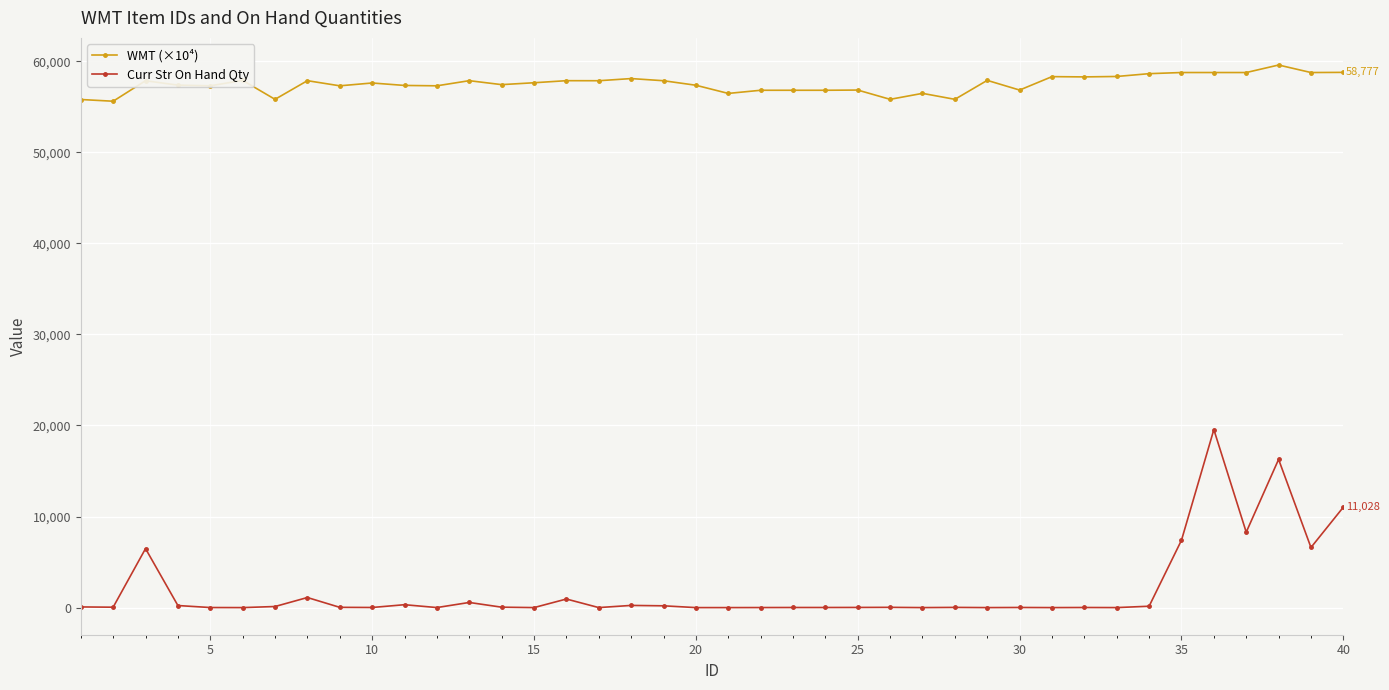

At how many categories does at least one series exceed 13427?

40